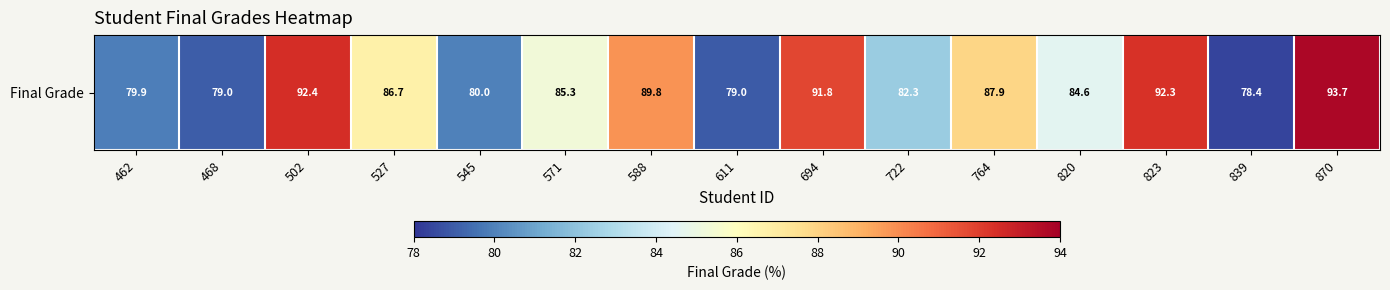

Reading left to right, list all the values displayed in this chart.

462=79.9	468=79.0	502=92.4	527=86.7	545=80.0	571=85.3	588=89.8	611=79.0	694=91.8	722=82.3	764=87.9	820=84.6	823=92.3	839=78.4	870=93.7